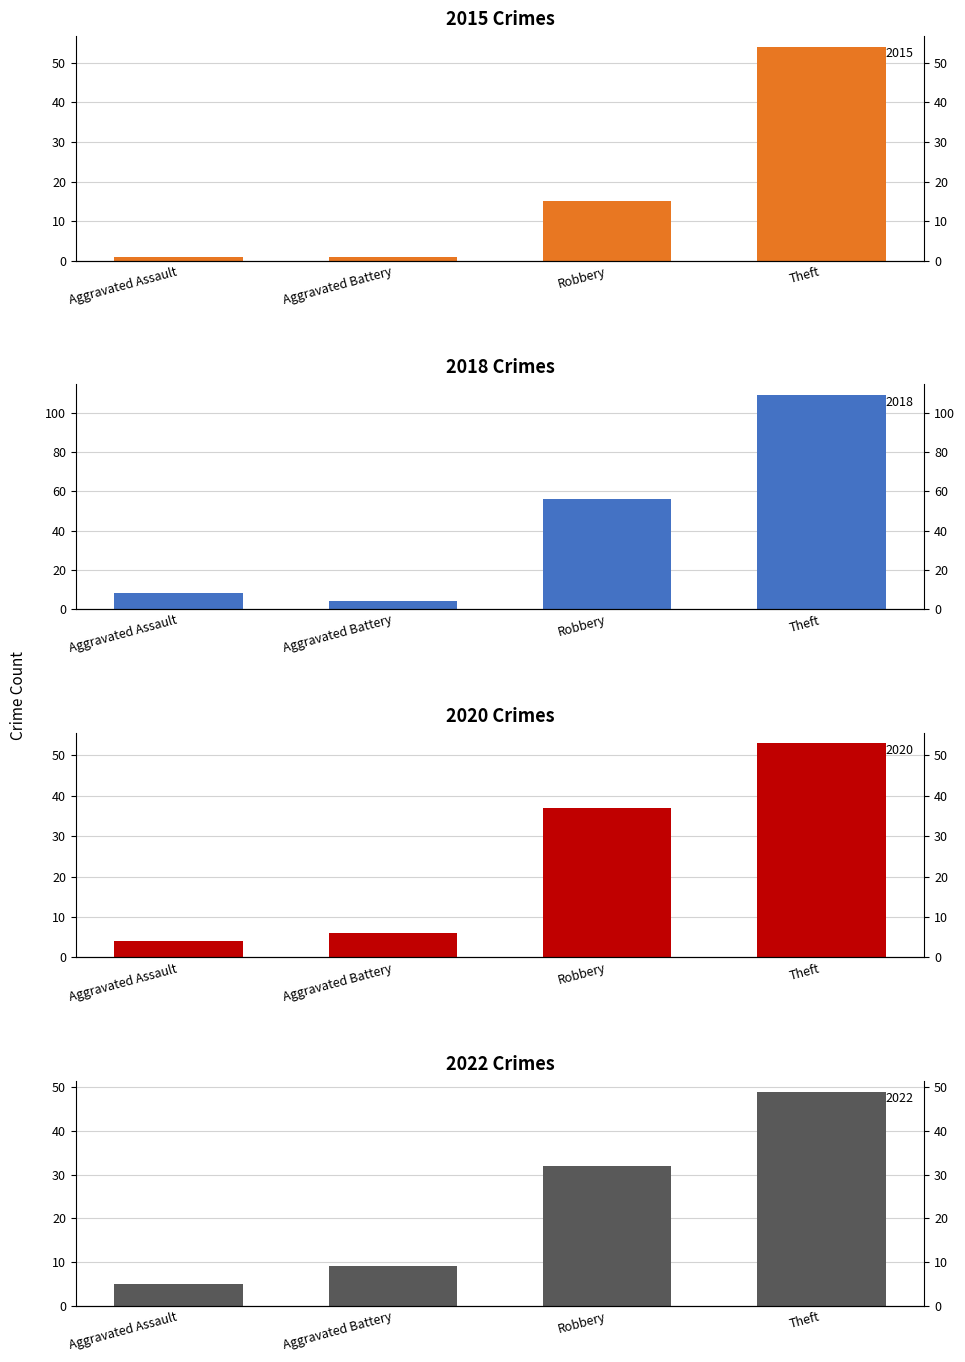

What position from the right is Theft?

1